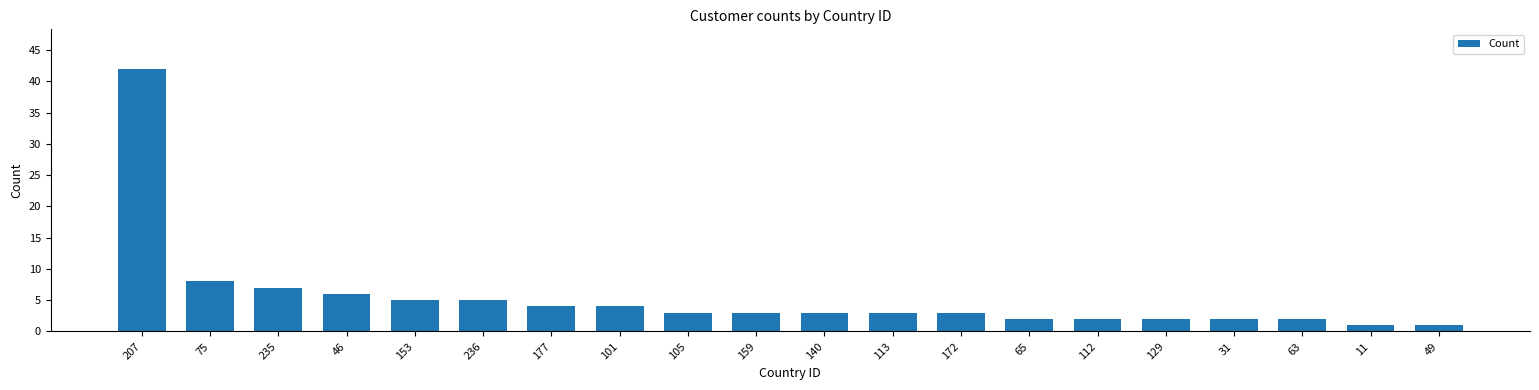

Reading right to left, what are all the values shown in this chart?

49=1	11=1	63=2	31=2	129=2	112=2	65=2	172=3	113=3	140=3	159=3	105=3	101=4	177=4	236=5	153=5	46=6	235=7	75=8	207=42